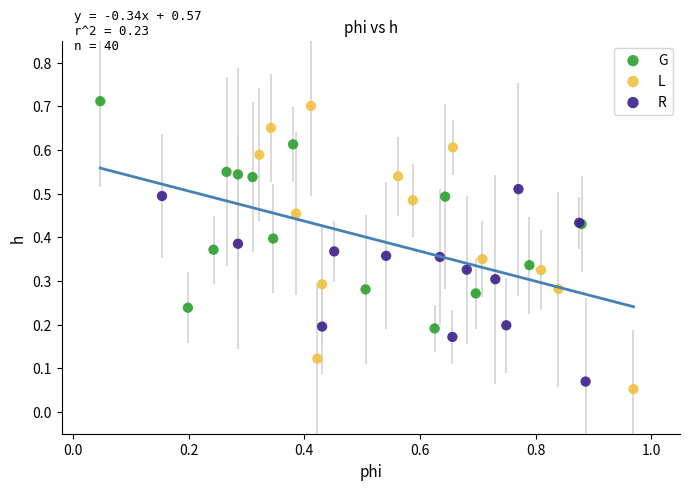

Which series contains the lowest Y value?

L